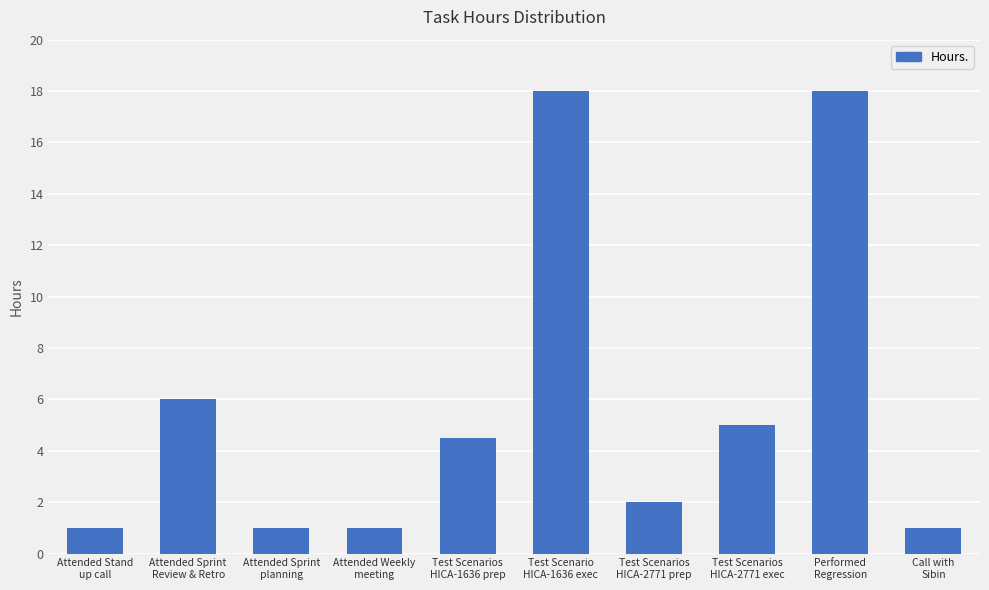

What is the ratio of the value at Test Scenarios
HICA-2771 exec to the value at Attended Stand
up call?

5.0